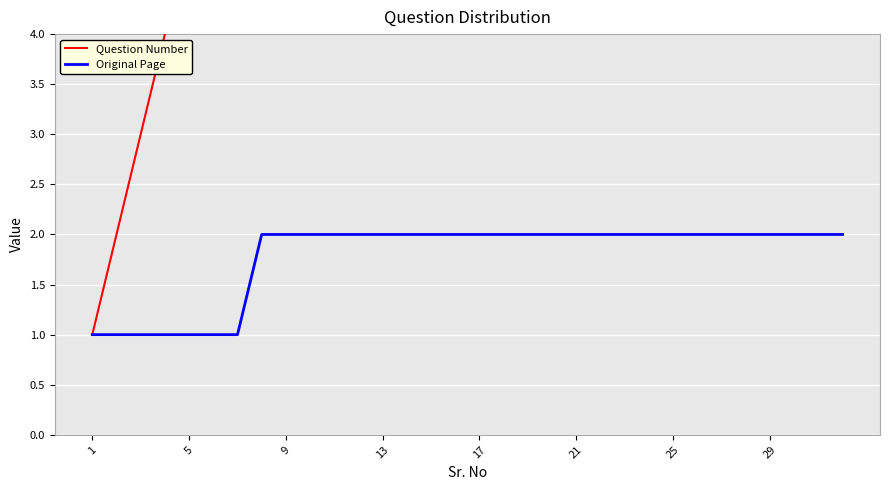

What is the maximum value for Question Number?

32